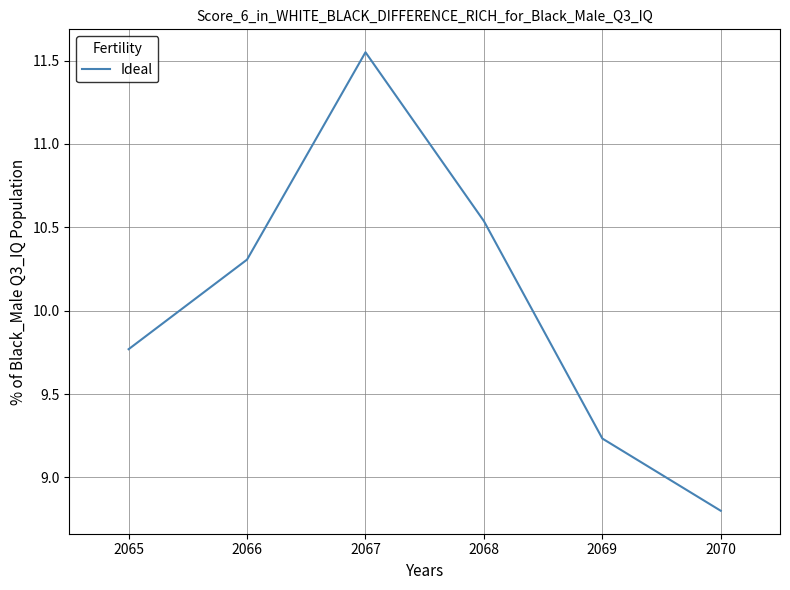

Where is the data nearest to the value 10?

2065